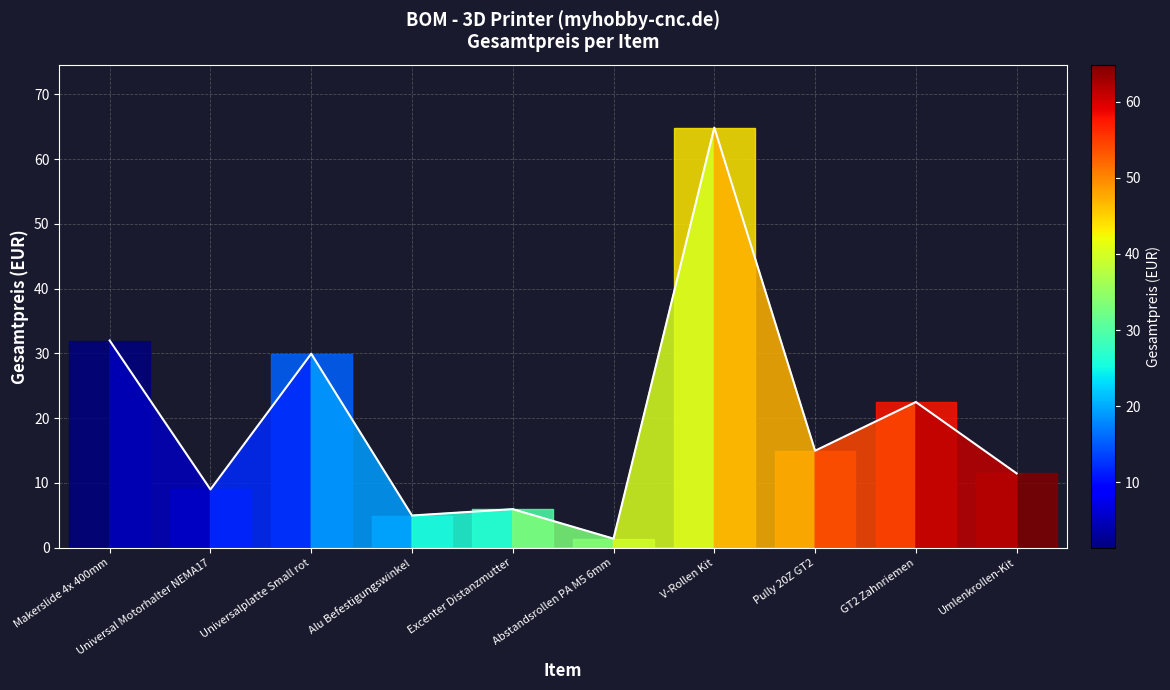

The value at V-Rollen Kit is 64.9. True or false?

True